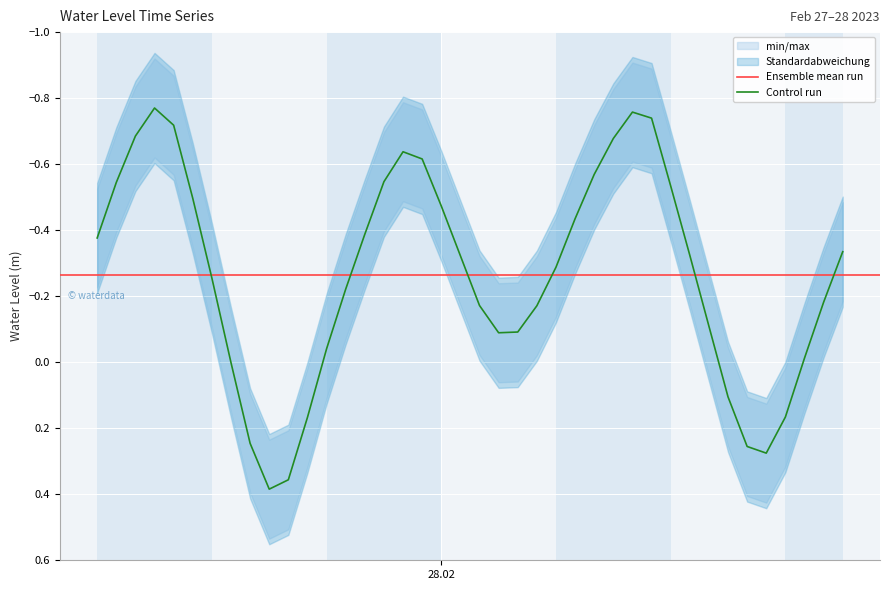

The value at 2023-02-28 02:00:00 is -0.1. True or false?

False